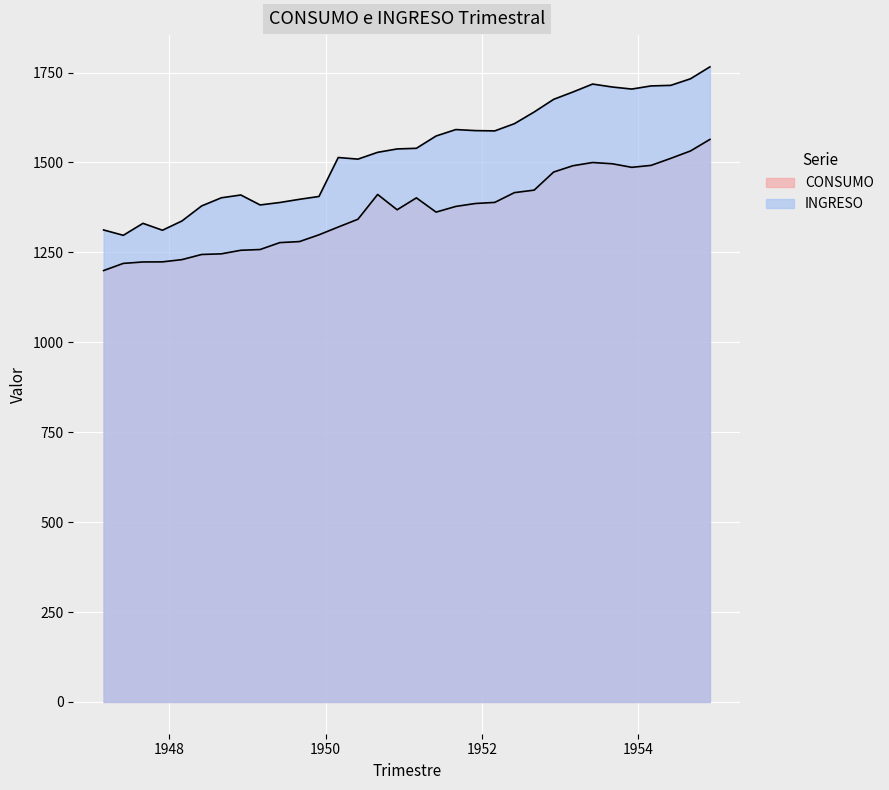

Where does the INGRESO series first go above 1539?

1951-03-01